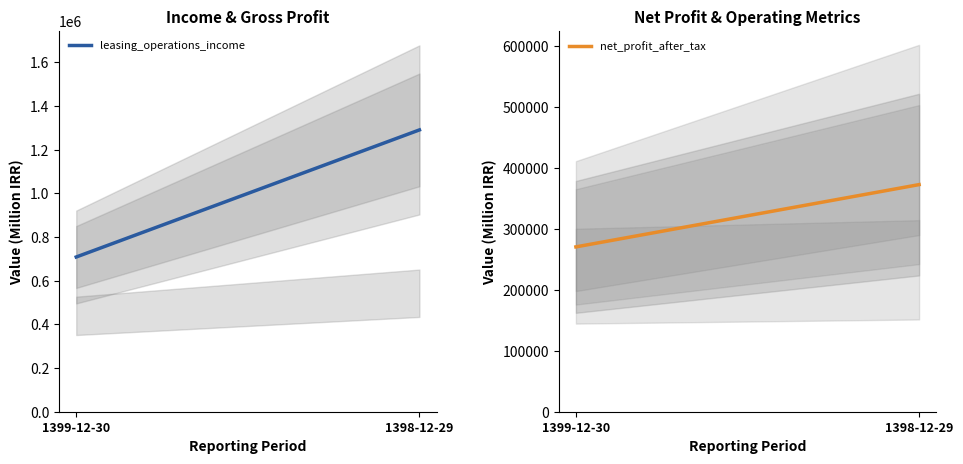

Which series has the widest spread of values?

leasing_operations_income